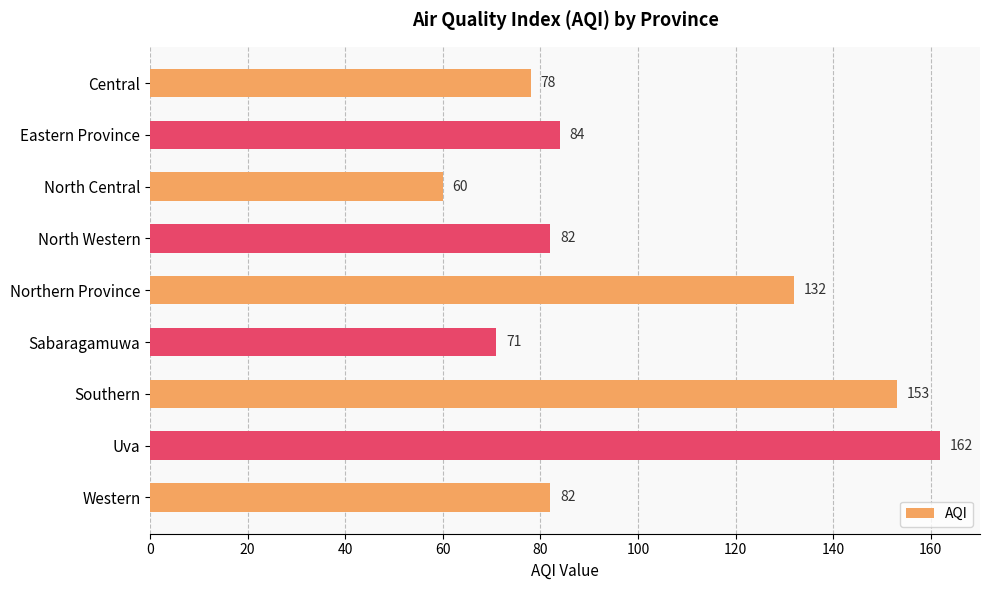

What value does the data have at Sabaragamuwa, to the nearest 50?

50